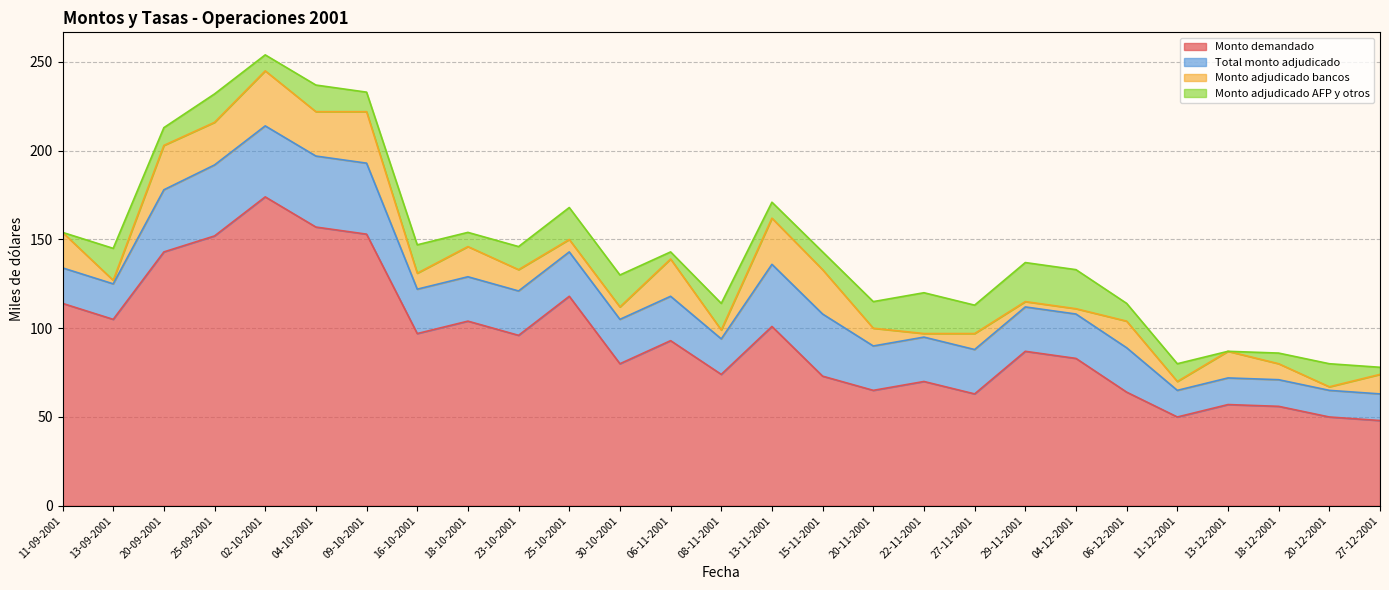

At how many categories does at least one series exceed 94?

12